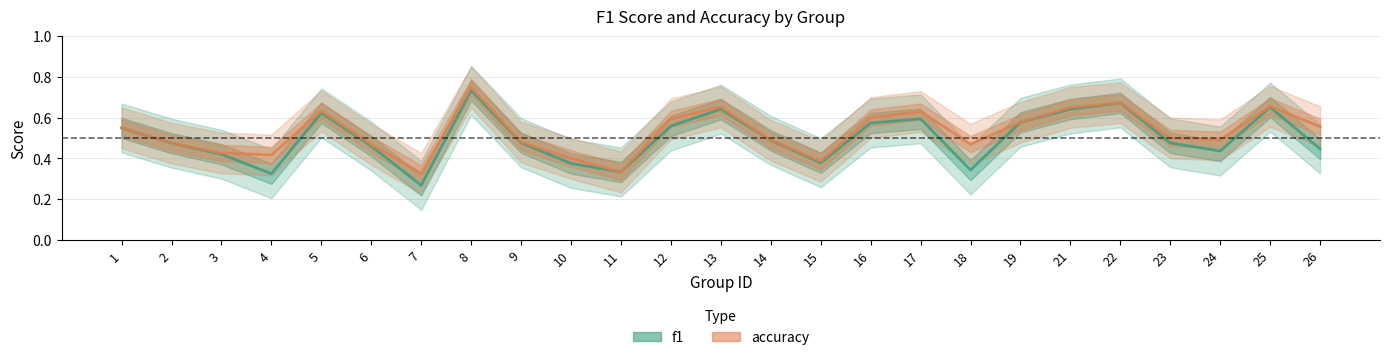

The value of accuracy at 12 is 0.6. True or false?

True